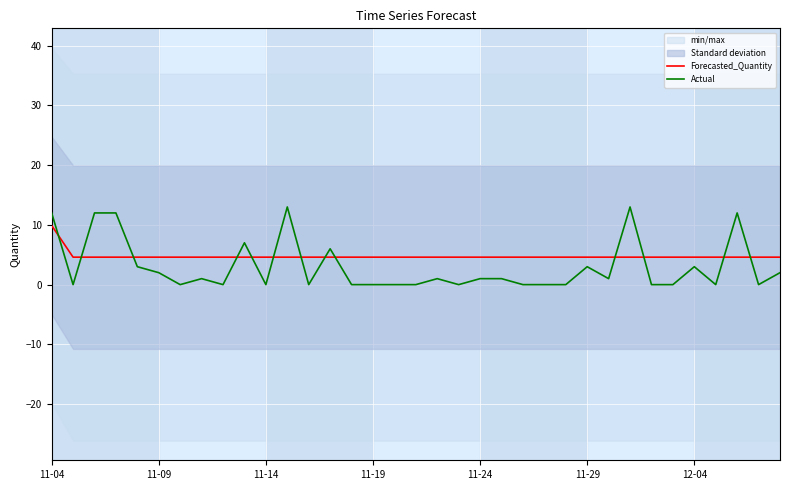

What is the highest value of the Actual series?

13.0